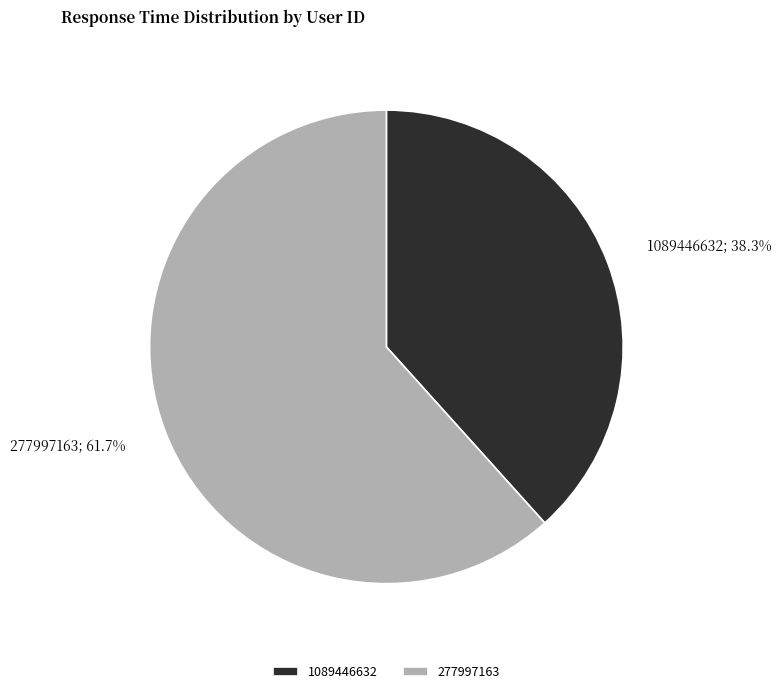

Does any single category account for the majority?

Yes